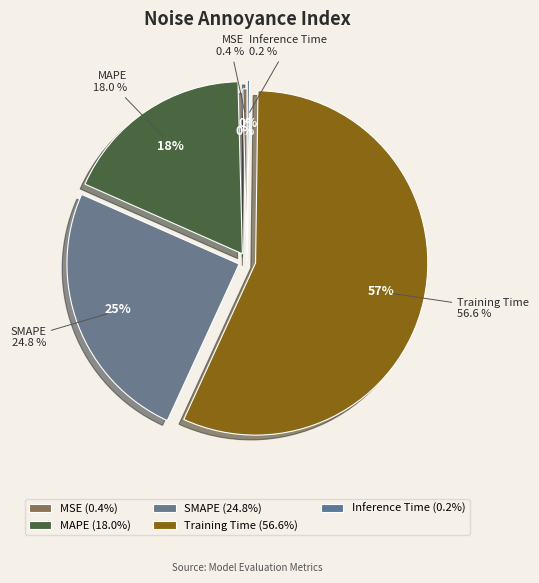

What is the majority slice?

Training Time